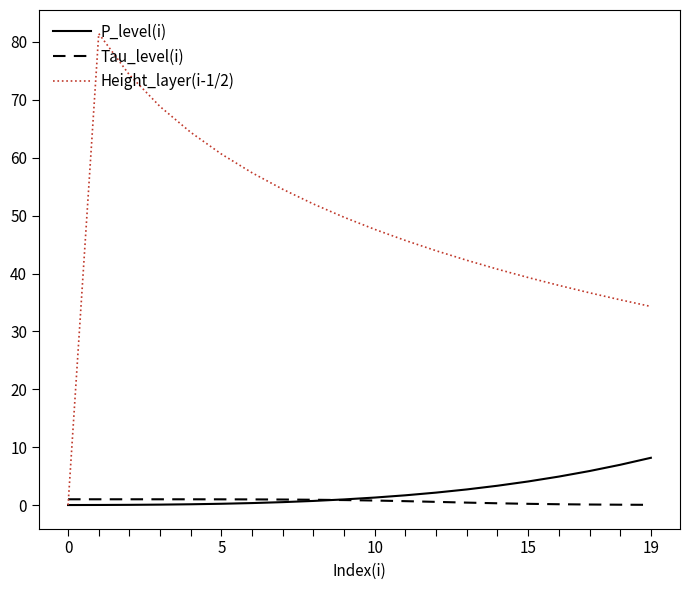

List the series in order of their peak value, highest first.

Height_layer(i-1/2), P_level(i), Tau_level(i)